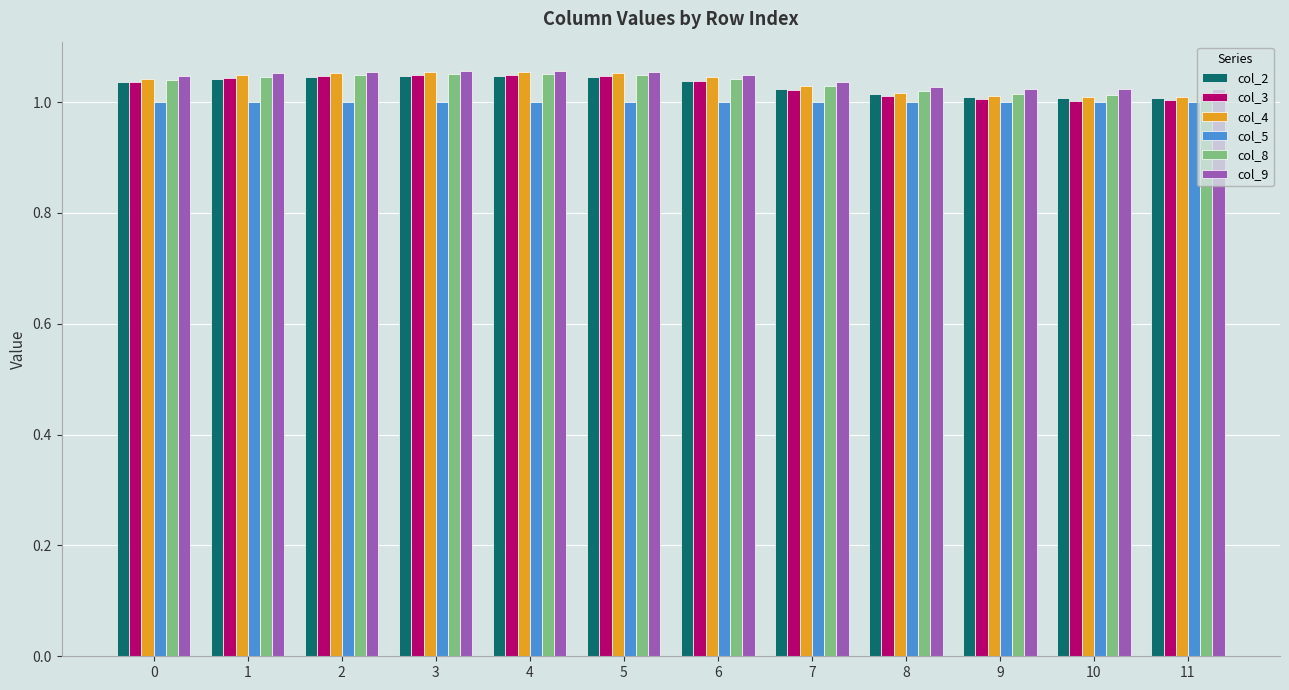

Is it true that col_5 equals 0.4 at 1?

False